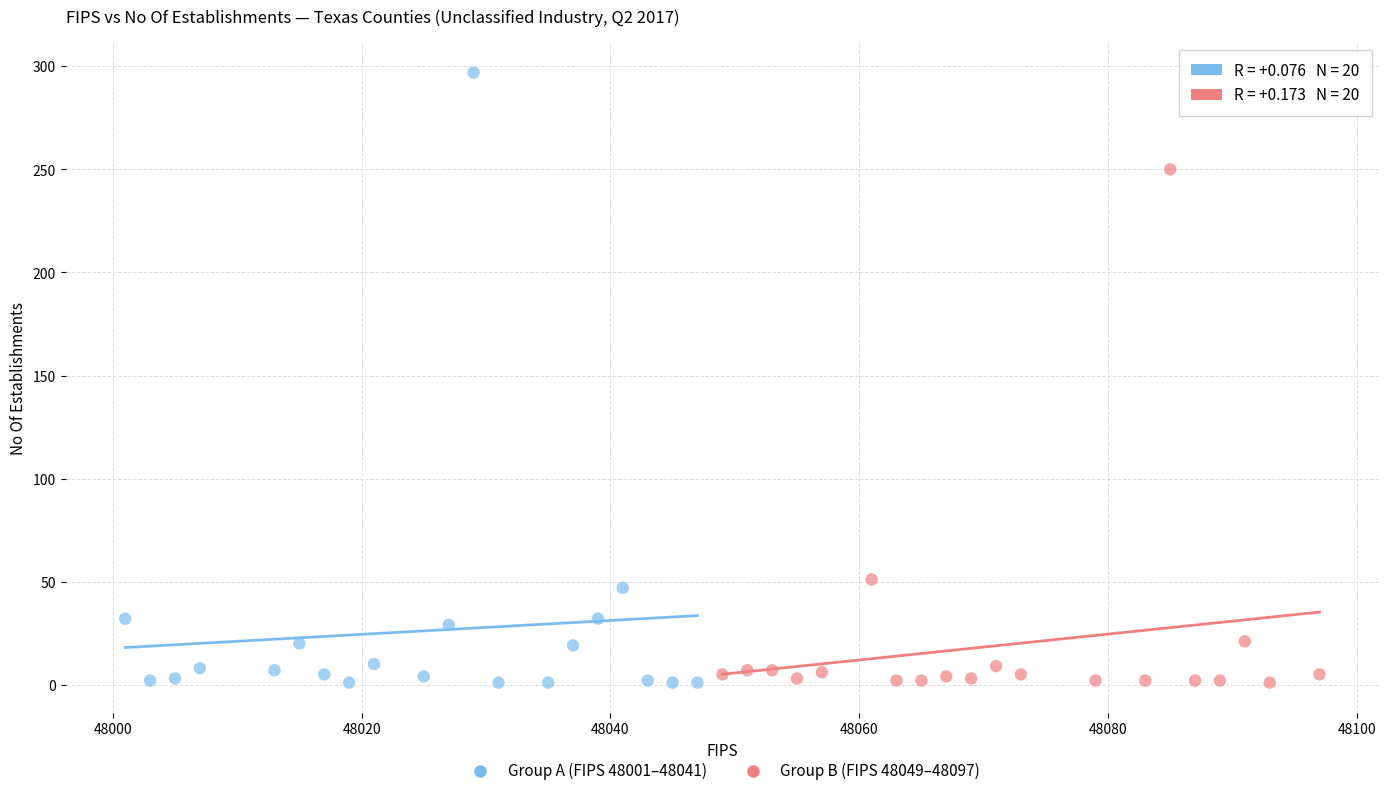

Which series has the widest spread of Y values?

Group A (FIPS 48001–48041)